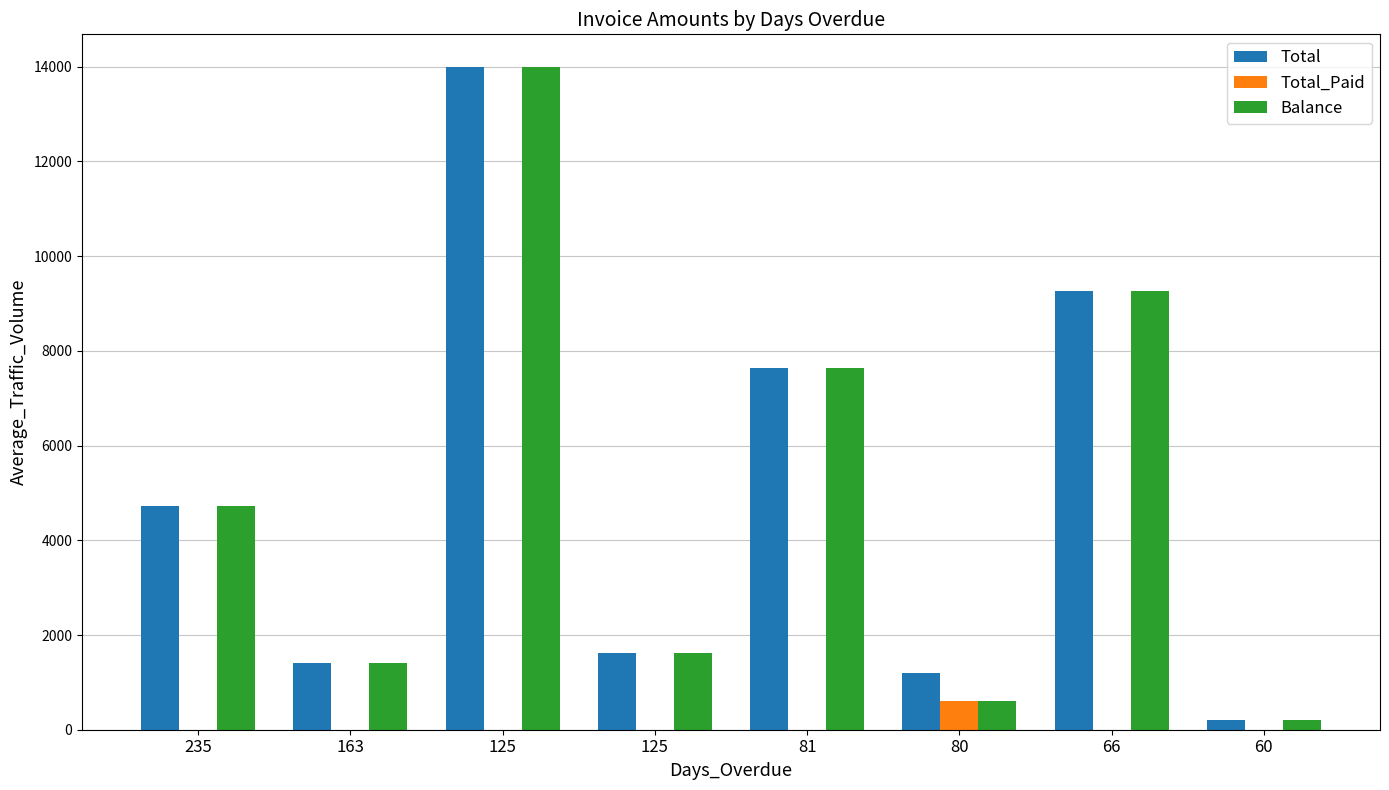

Which category has the lowest value in the Total series?

60